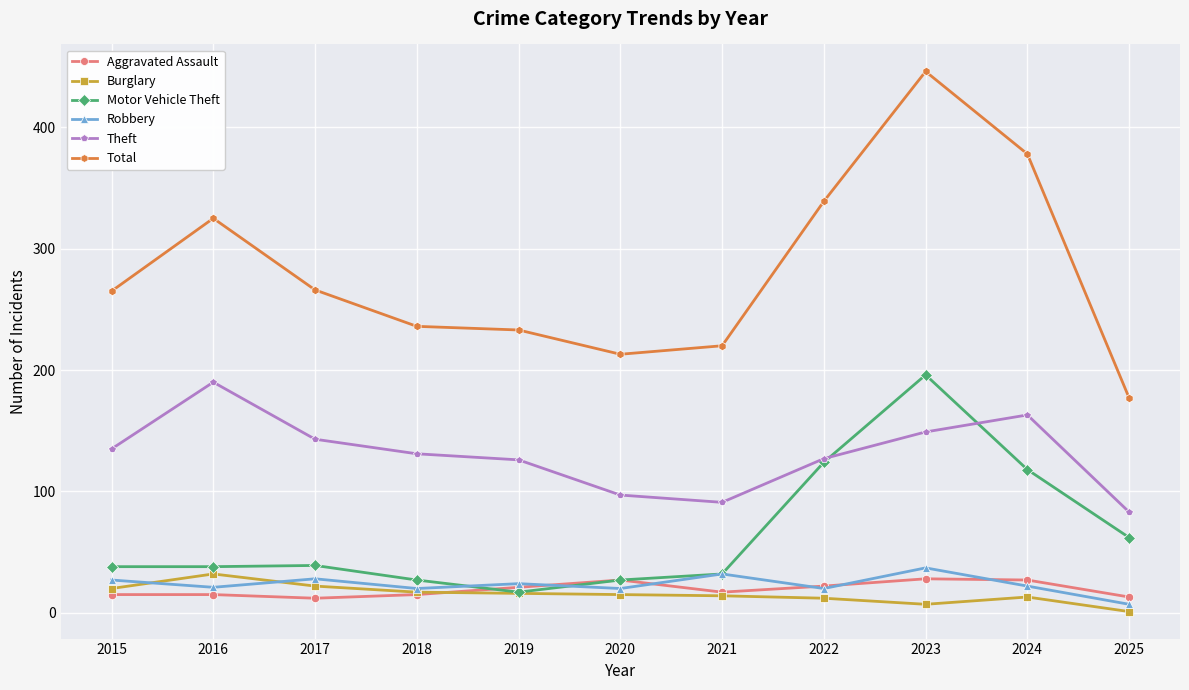

Between which two adjacent categories do Robbery and Motor Vehicle Theft first intersect?

2018 and 2019